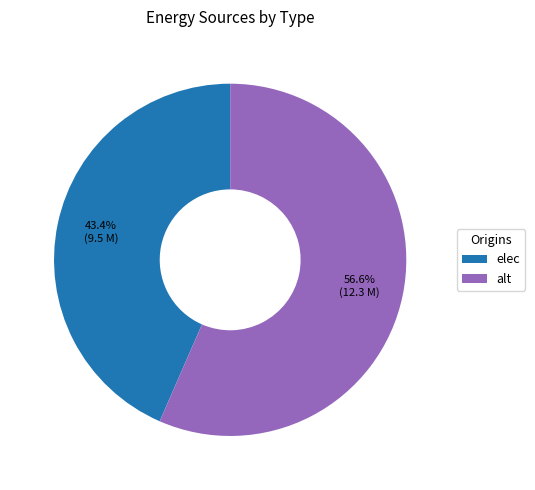

Combined, do elec and alt account for over 50%?

Yes